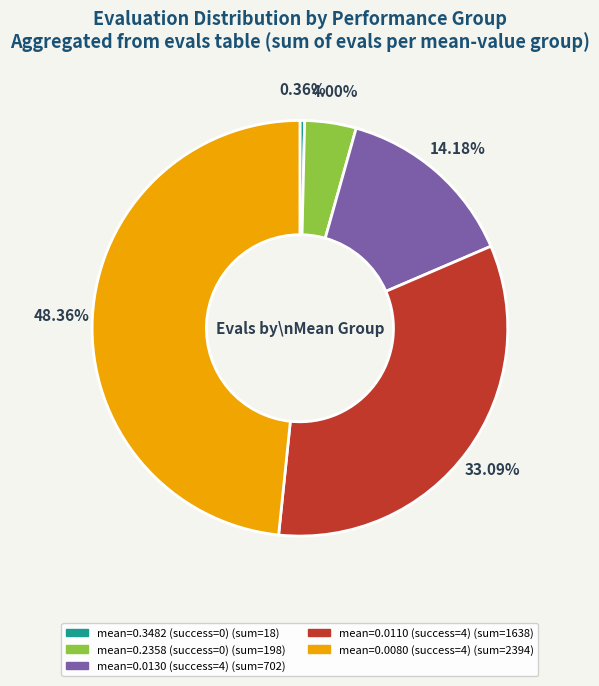

Is there any slice that represents more than half of the pie?

No